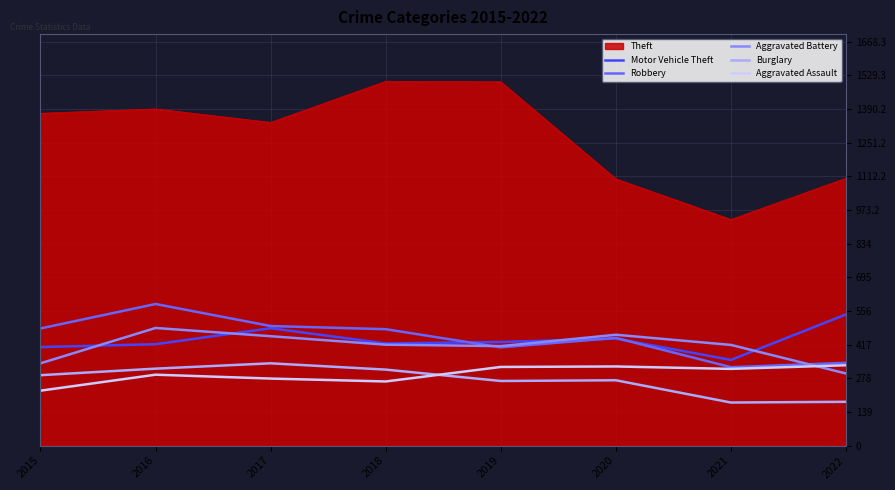

At how many categories does at least one series exceed 288?

8